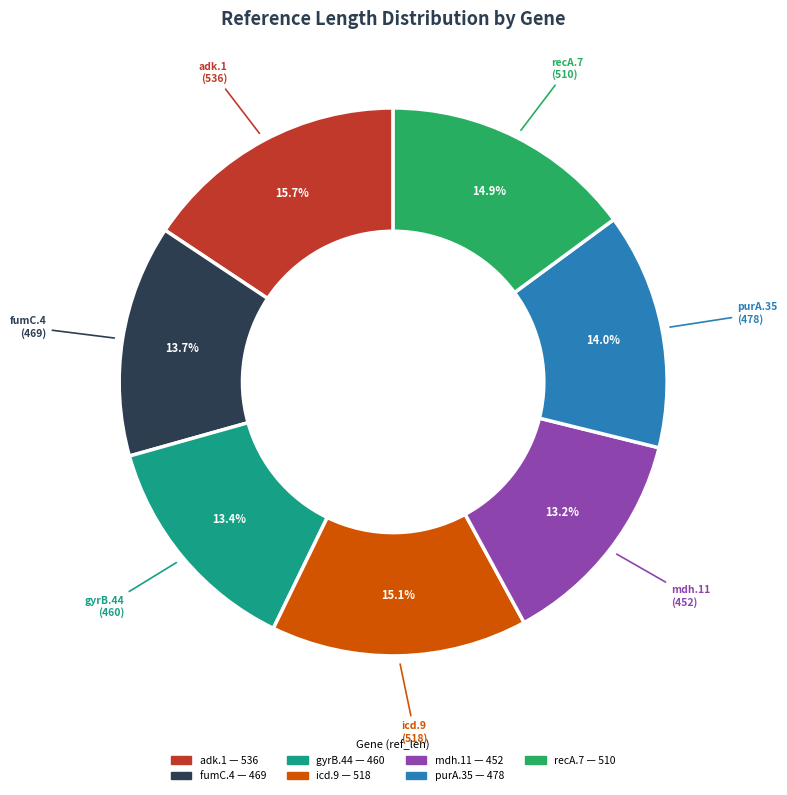

What is the ratio of the value at gyrB.44 to the value at fumC.4?

1.0